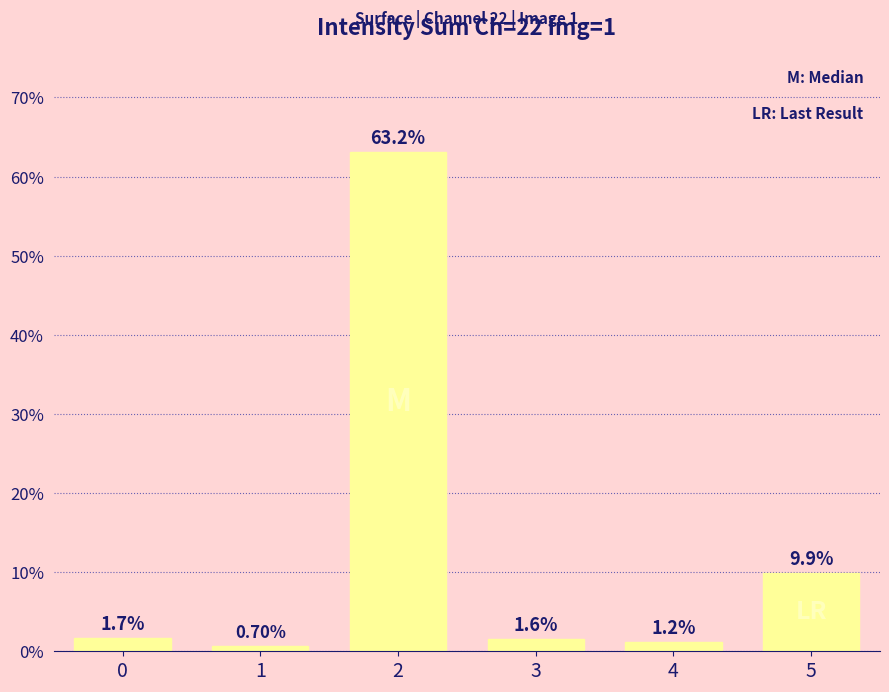

What is the value of the 6th bar from the left?

9.9